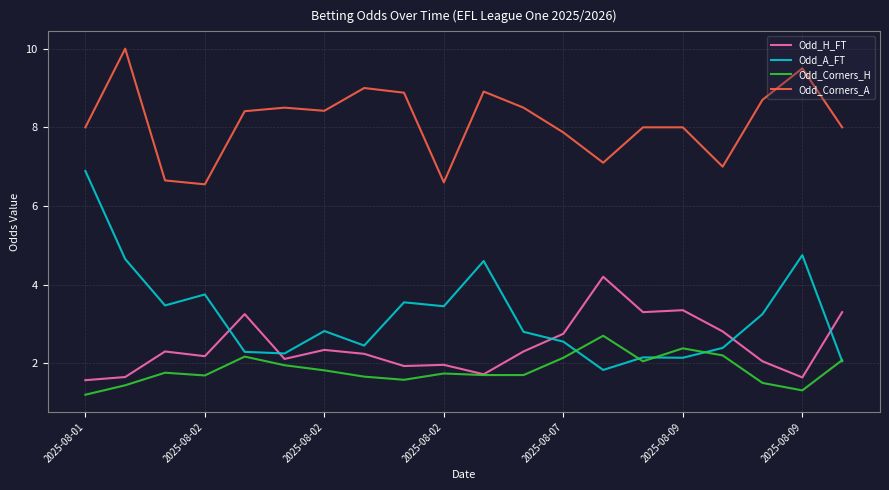

What is the difference between the maximum and second lowest values in the Odd_A_FT series?

4.8